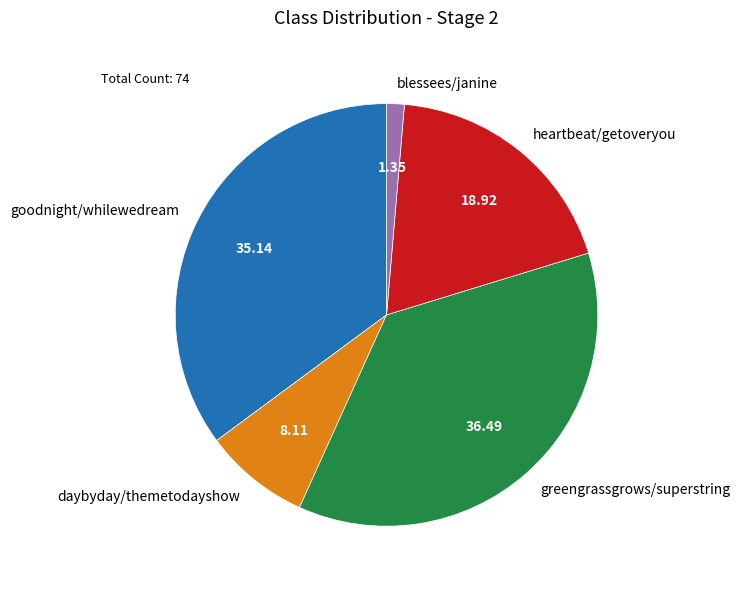

How many slices are in this pie chart?

5